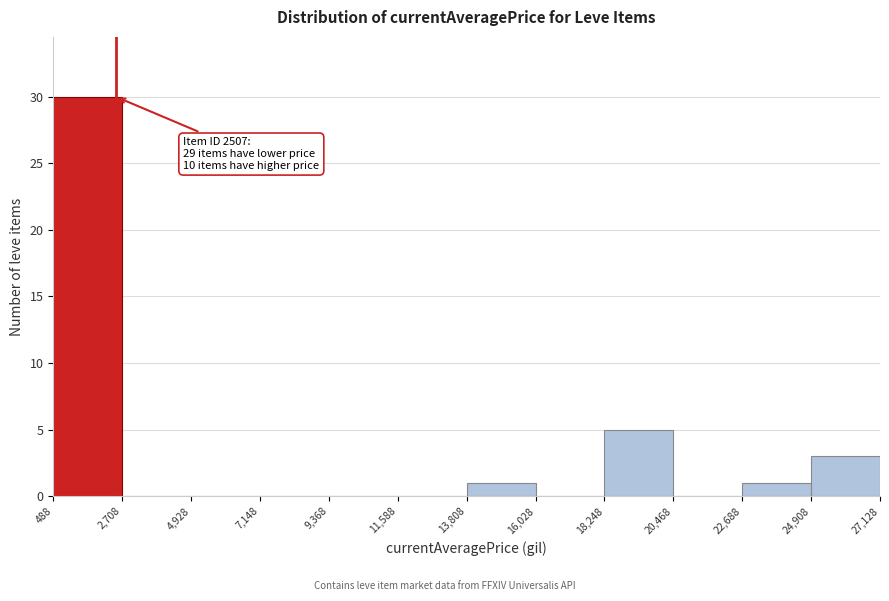

Which range on the x-axis has the tallest bar?

488 to 2,708